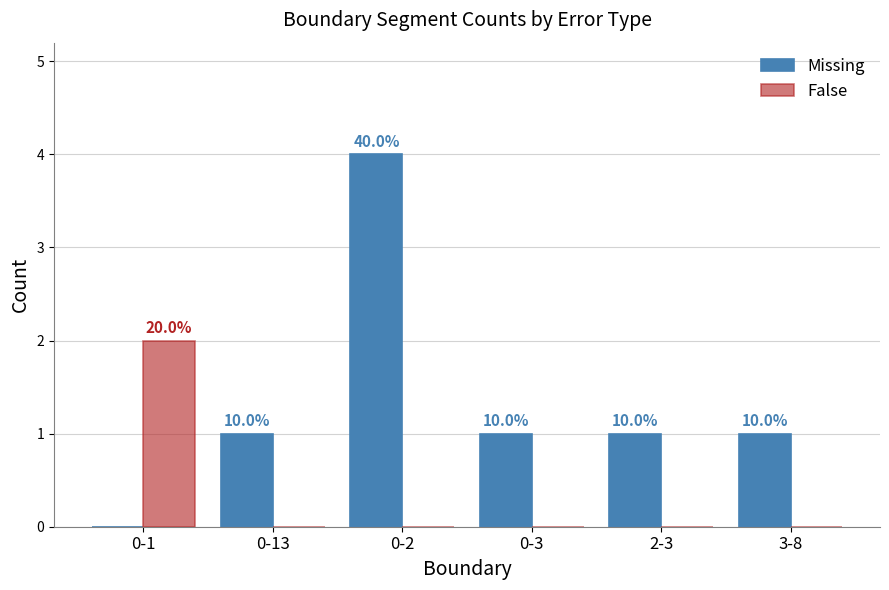

Reading left to right, transcribe all the data shown in this chart.

Missing: 0	1	4	1	1	1
False: 2	0	0	0	0	0